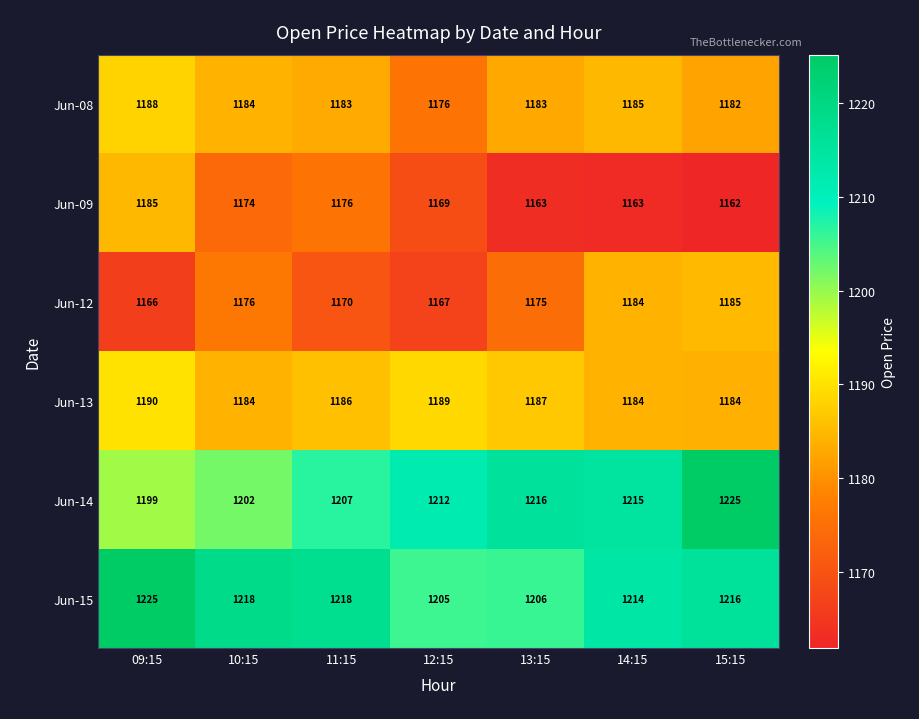

Which series has the widest spread of values?

Jun-14